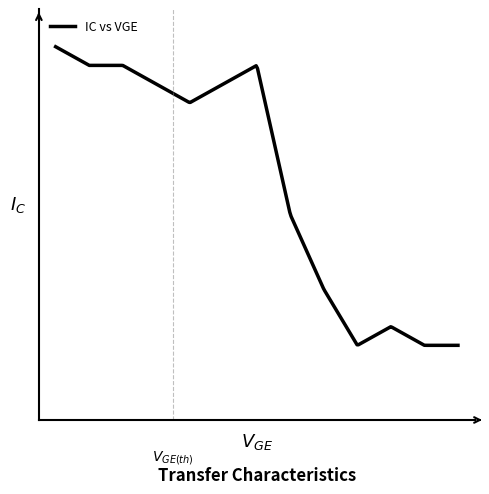

Is this an area chart (filled region under the line)?

No